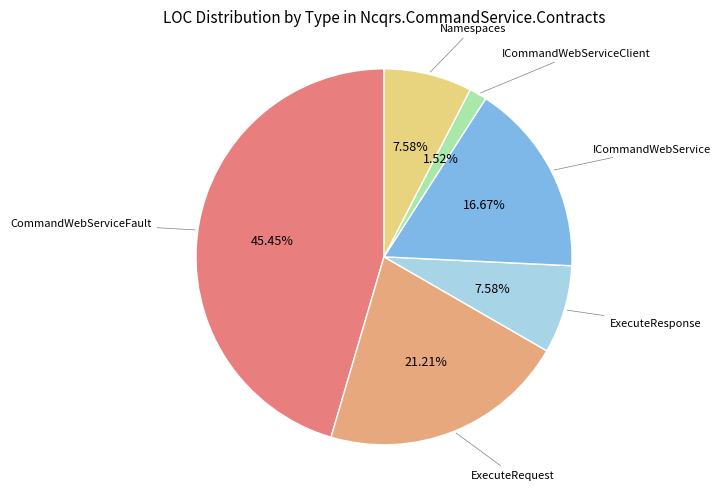

Is there any slice that represents more than half of the pie?

No